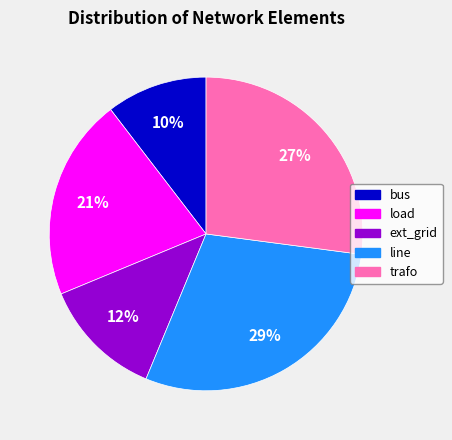

Does any single category account for the majority?

No